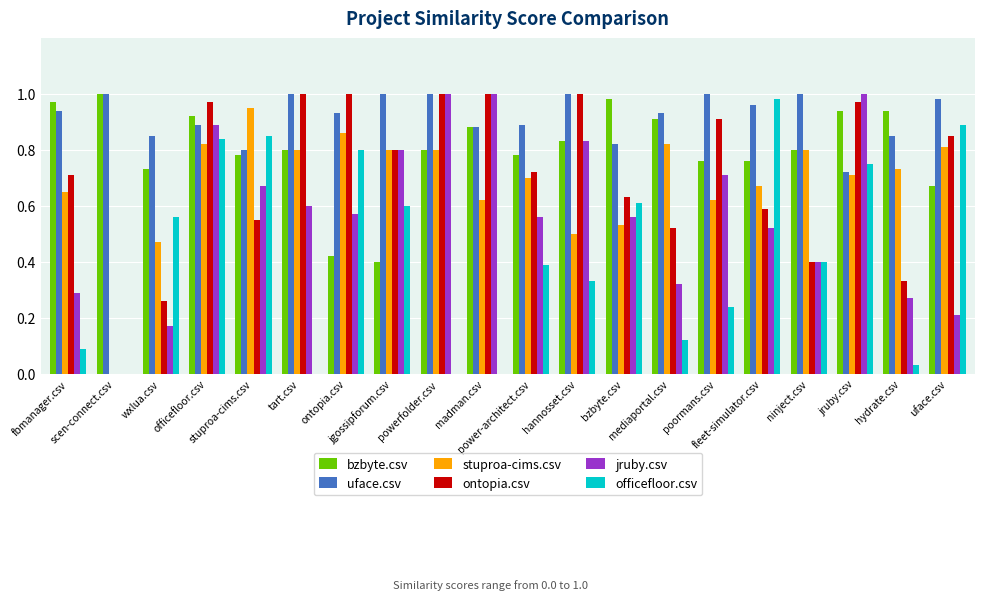

How many distinct data groups are displayed?

6